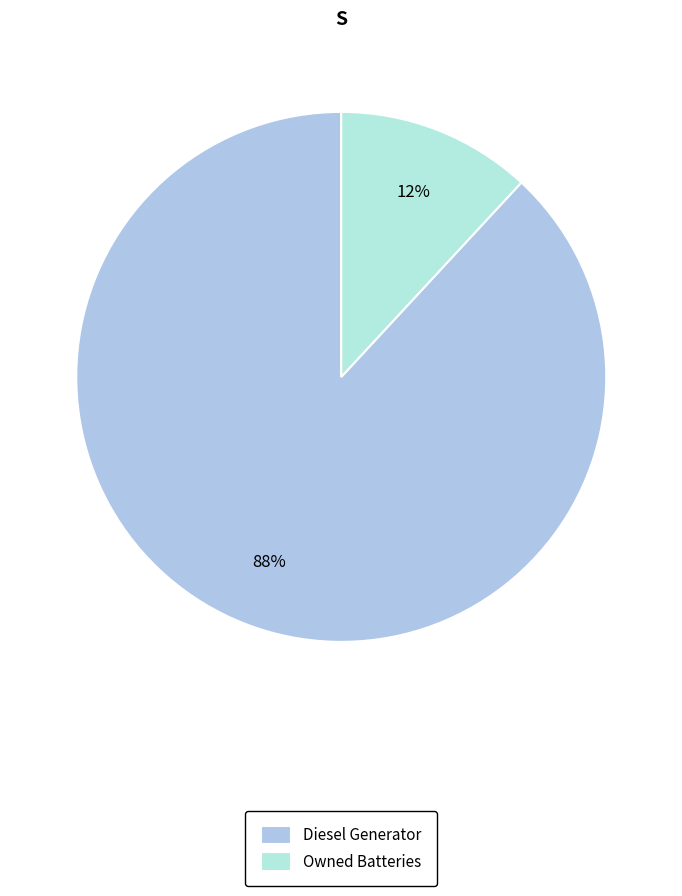

The Owned Batteries slice represents 12% of the pie. True or false?

True